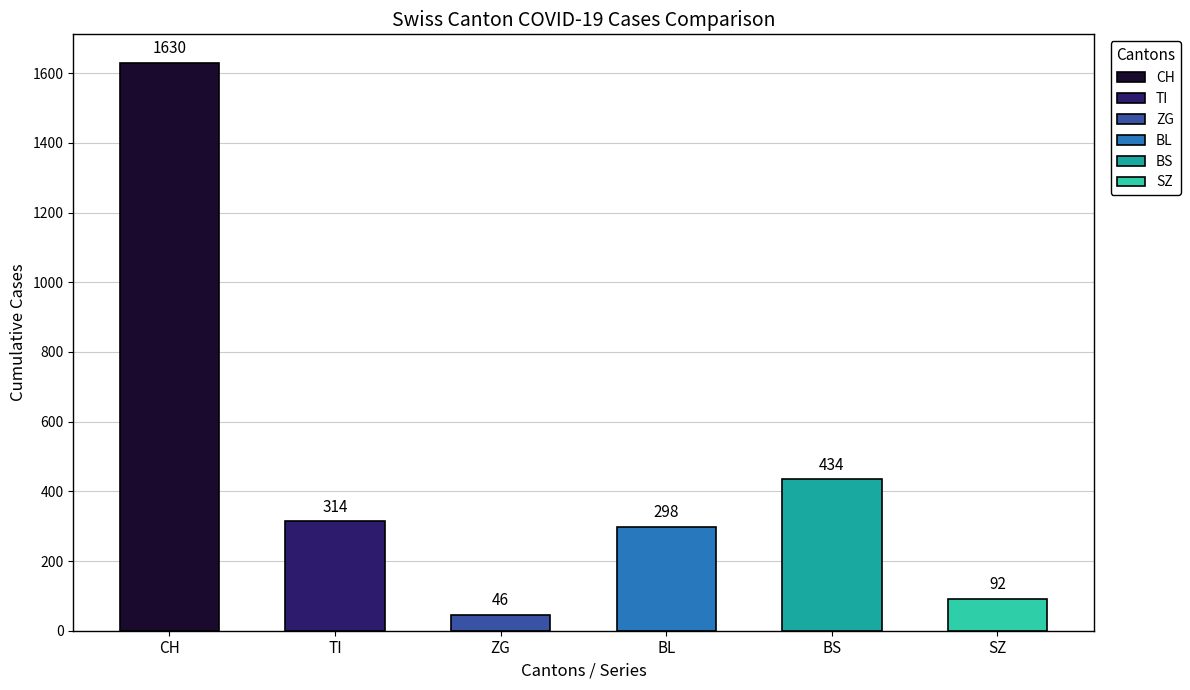

Rank the series by their maximum value, from lowest to highest.

ZG, SZ, BL, TI, BS, CH